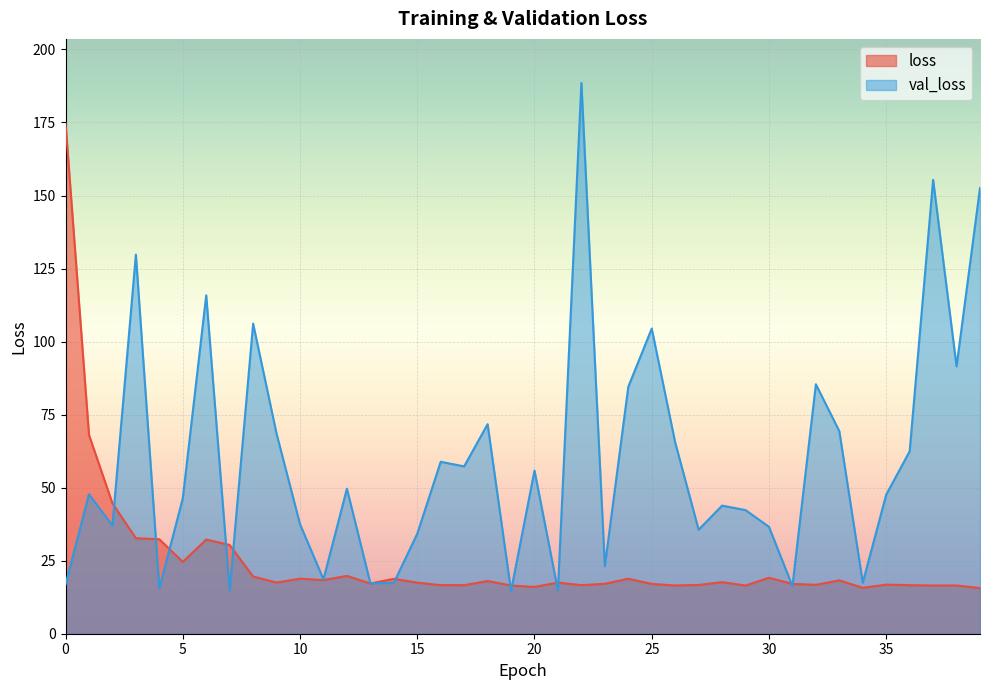

How many intersections are there between loss and val_loss?

13